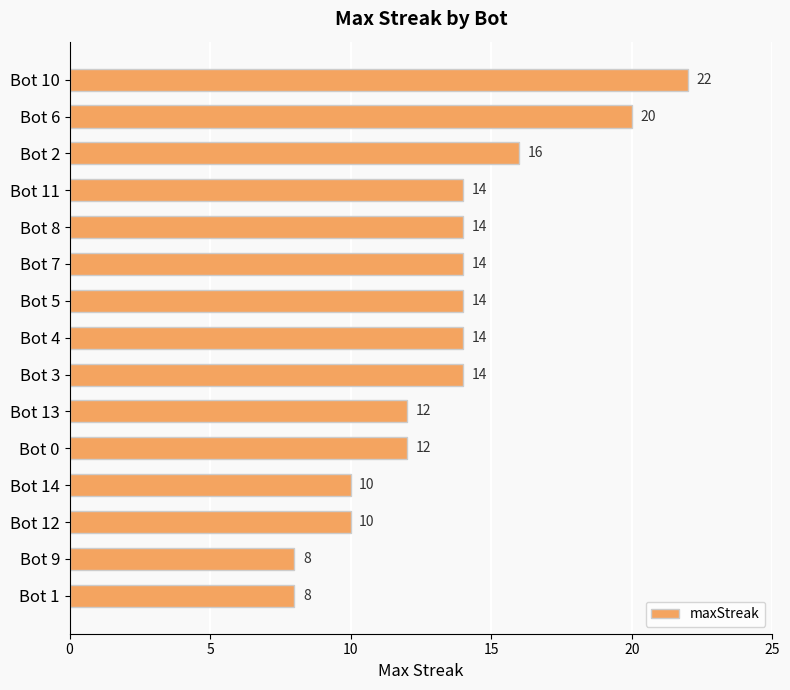

True or false: the data shows 11 at Bot 1.

False